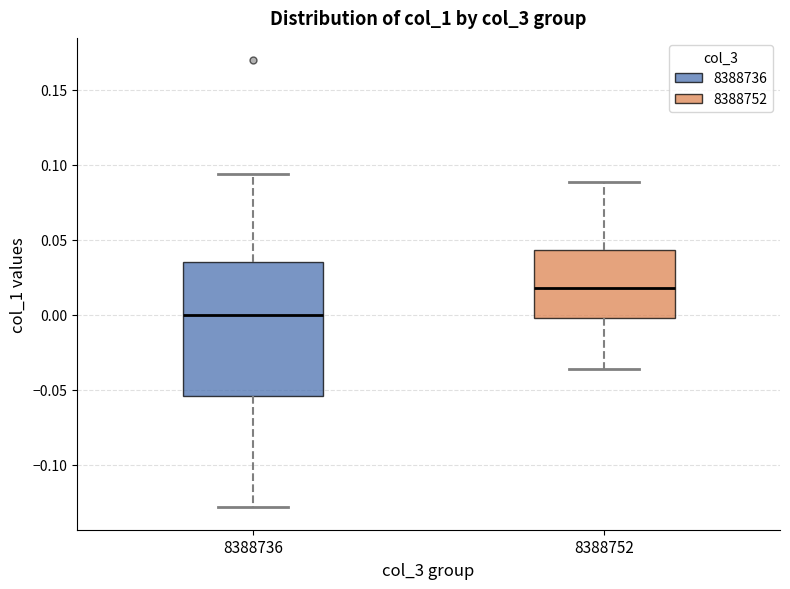

Reading left to right, read every box against the y-axis: the position of its median line, the range the box covers, and the ends of its whiskers. The values are not printed on the chart, so give them approximately, as read against the axis.

8388736: median 0.000, box -0.055 to 0.035, whiskers -0.130 to 0.095
8388752: median 0.020, box 0.000 to 0.045, whiskers -0.035 to 0.090